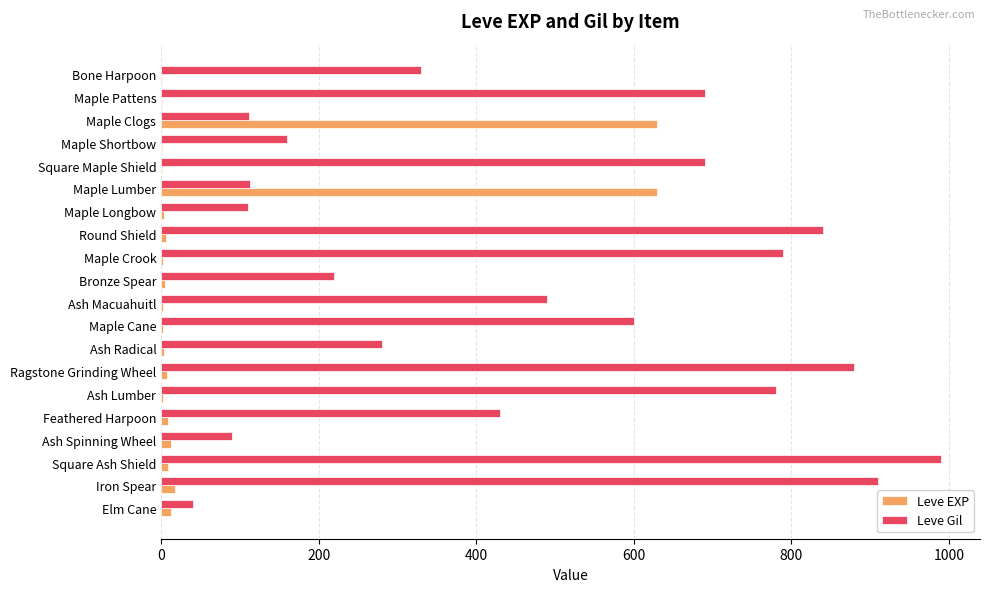

The Leve Gil series shows 278 at Square Maple Shield. True or false?

False